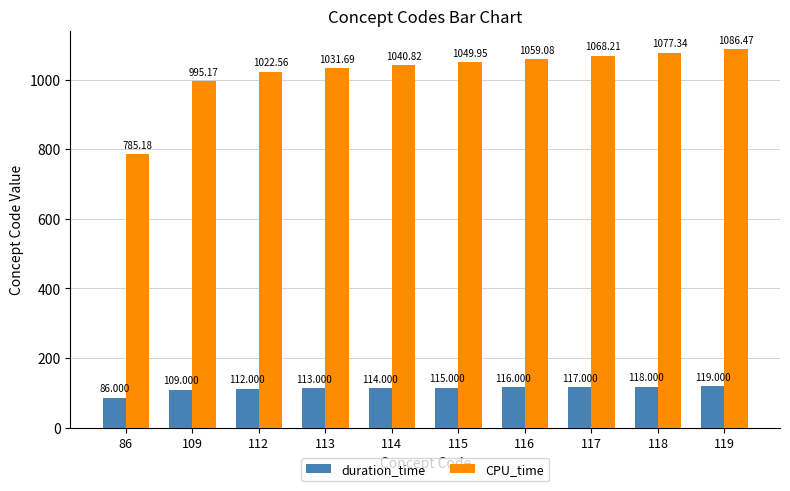

Reading left to right, list all the values displayed in this chart.

duration_time: 86=86.0	109=109.0	112=112.0	113=113.0	114=114.0	115=115.0	116=116.0	117=117.0	118=118.0	119=119.0
CPU_time: 86=785.2	109=995.2	112=1022.6	113=1031.7	114=1040.8	115=1050.0	116=1059.1	117=1068.2	118=1077.3	119=1086.5